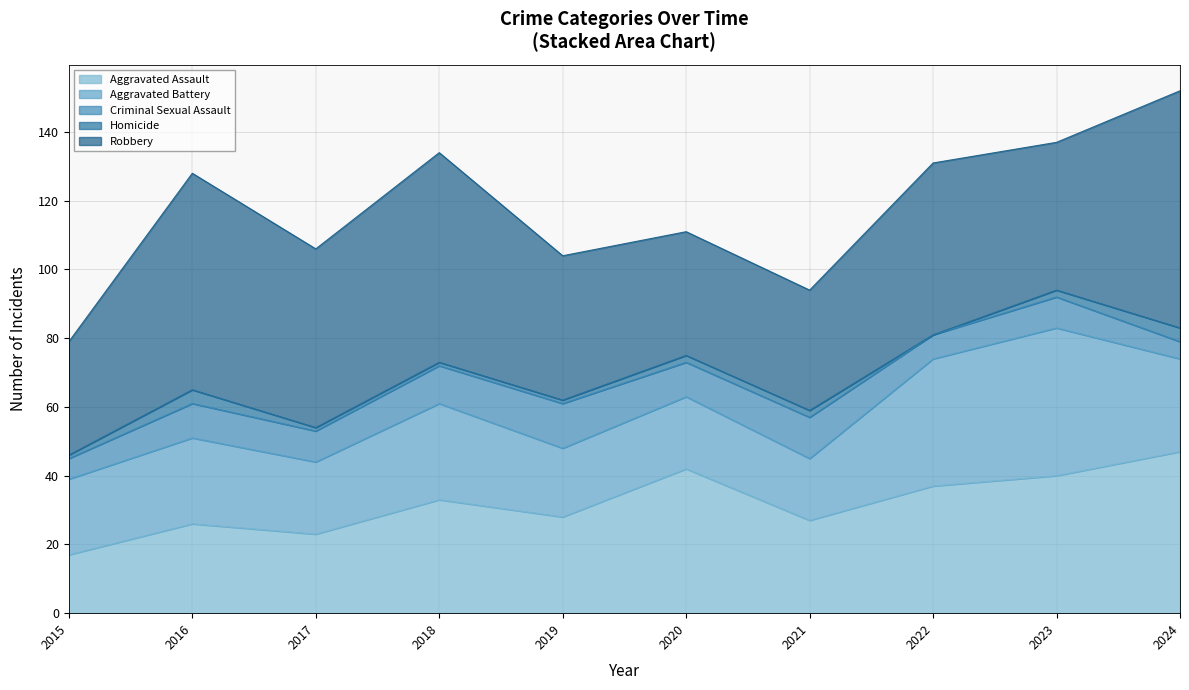

How many series are shown in this chart?

5